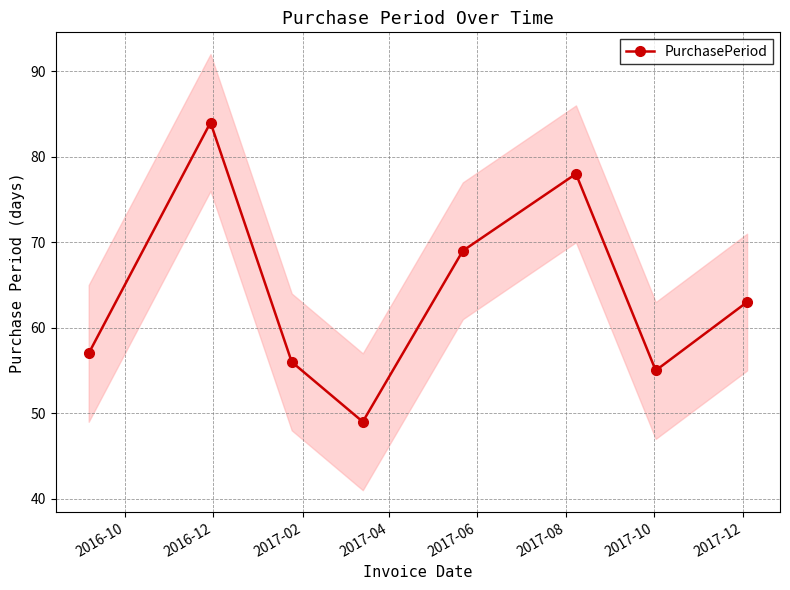

What is the value of the PurchasePeriod point at the 3rd from the left?

56